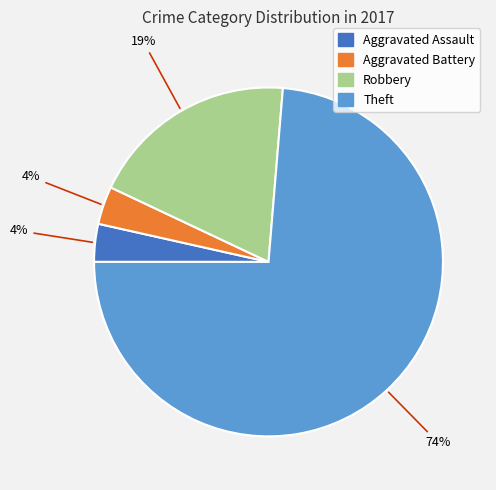

The Aggravated Assault slice represents 14% of the pie. True or false?

False